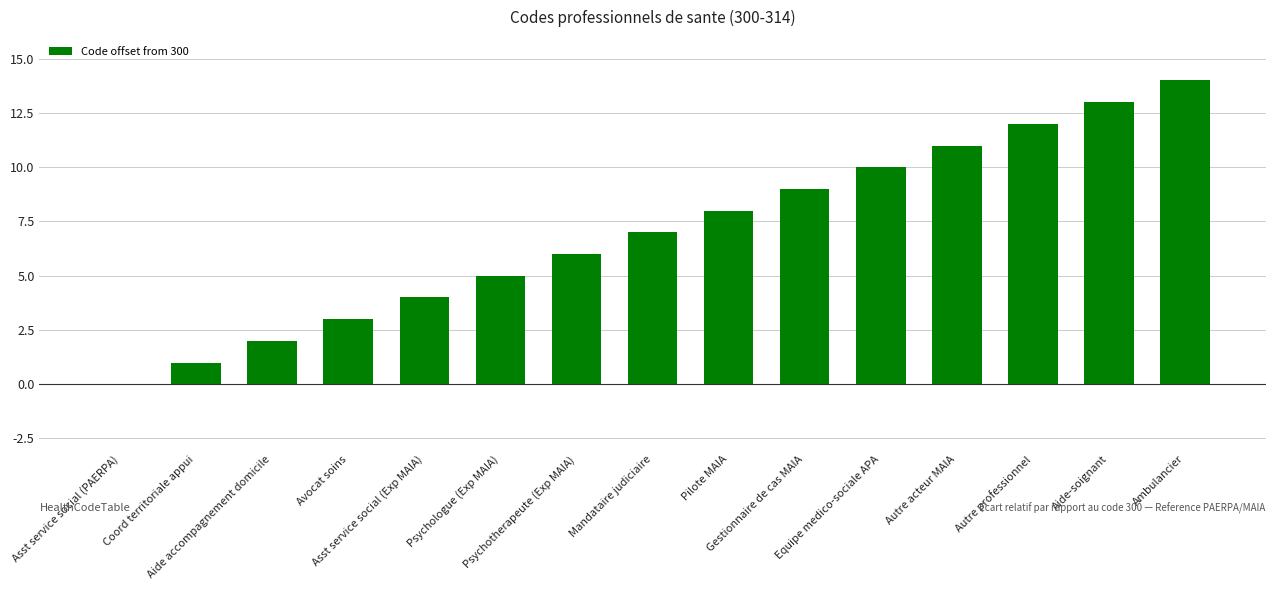

What is the sum of all values?

105